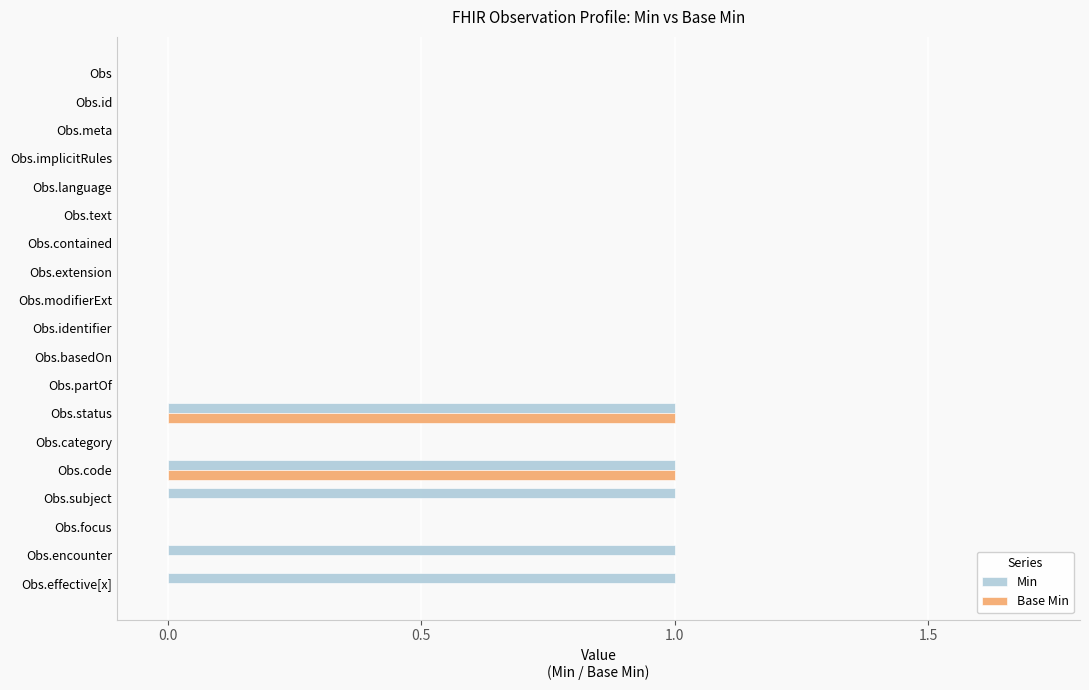

The value of Min at Obs is 1. True or false?

False